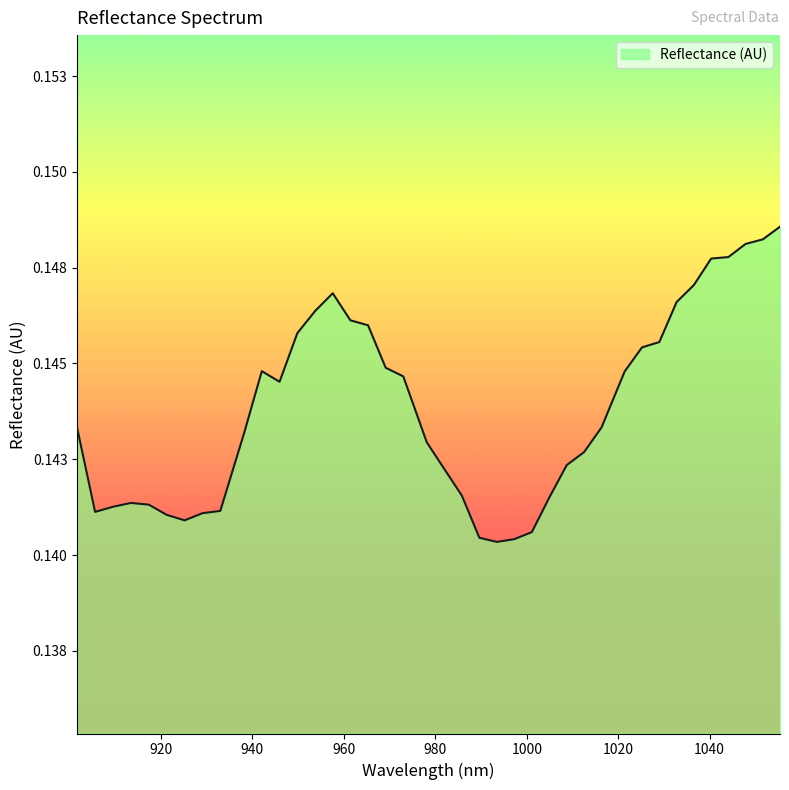

Which category has the highest value across all series?

1055.384857